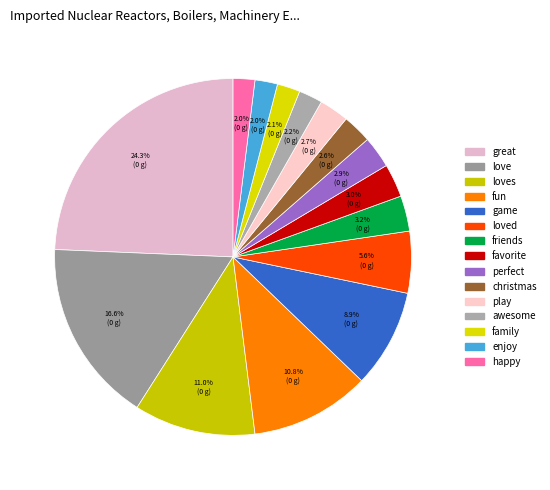

Which category has the smallest portion of the pie?

happy